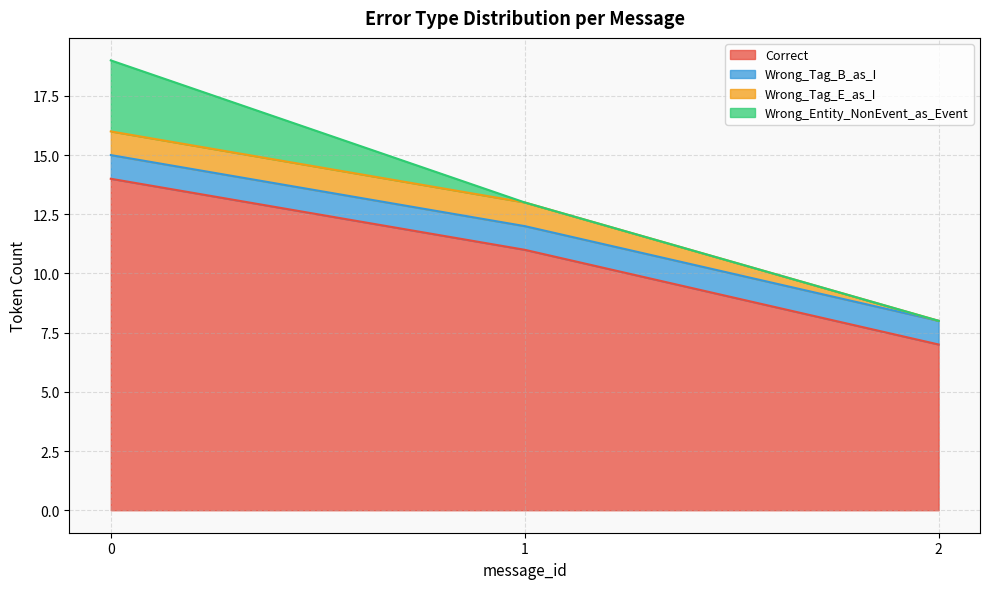

Between 10 and 14, which series saw the biggest shift?

Correct